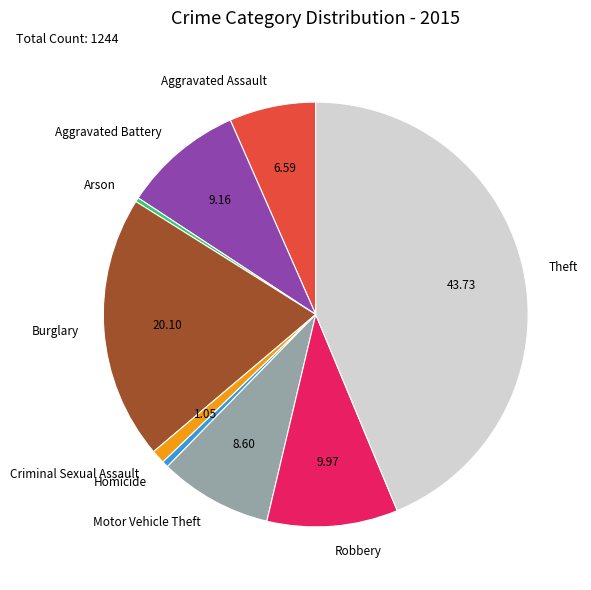

Combined, do Criminal Sexual Assault and Burglary account for over 50%?

No